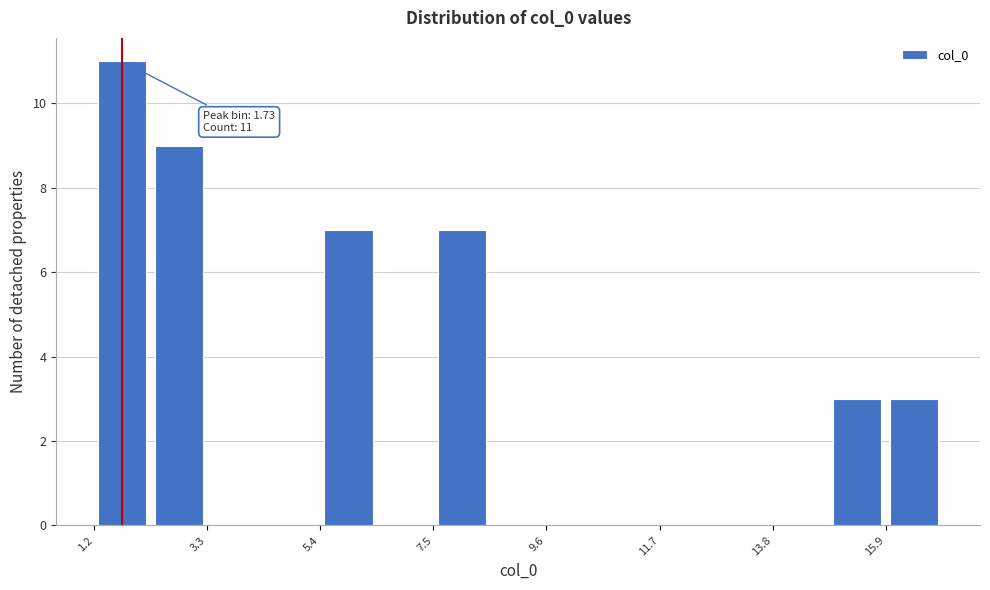

Around what value on the x-axis is the tallest bar? Give the approximate position of its centre, as read against the axis.

1.5